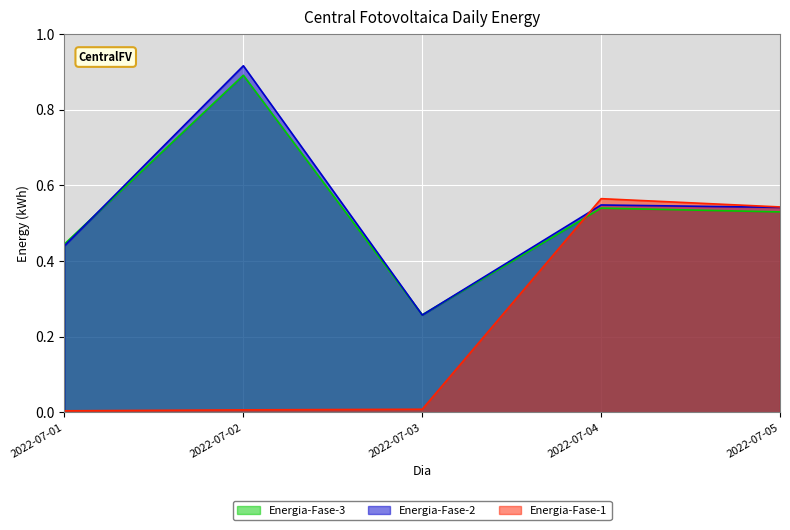

What is the average value of the Energia-Fase-1 series?

0.2